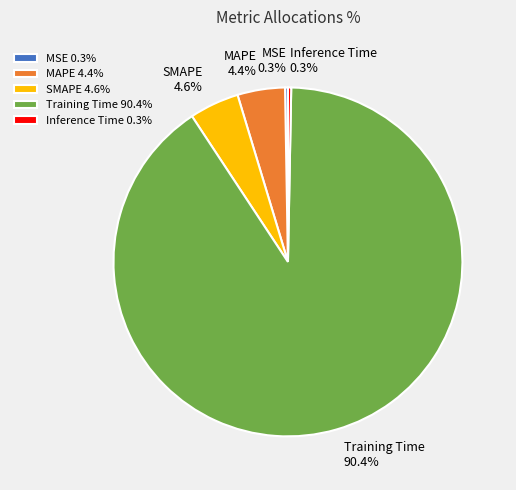

Does MAPE represent more than half of the total?

No